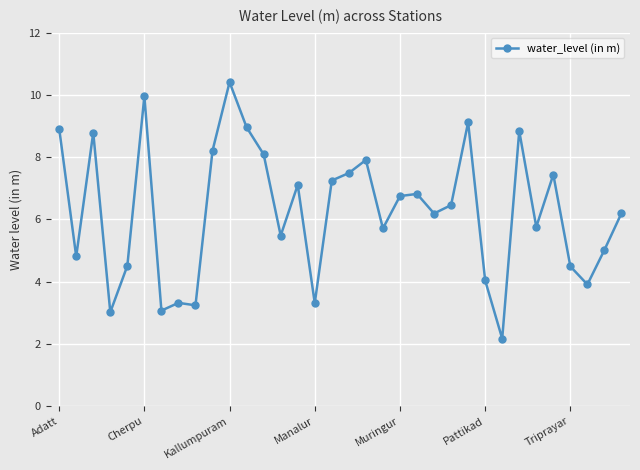

What is the smallest value displayed?

2.2